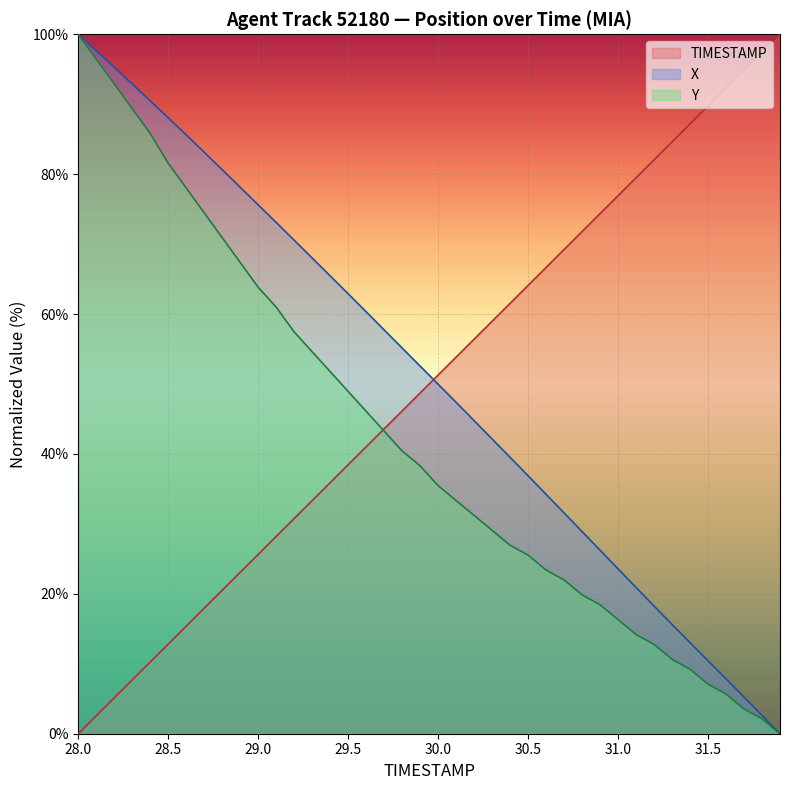

Between 29.0 and 30.2, which series saw the biggest shift?

Y